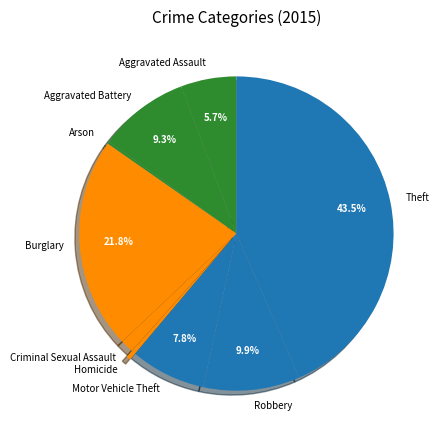

Between Burglary and Robbery, which is larger?

Burglary